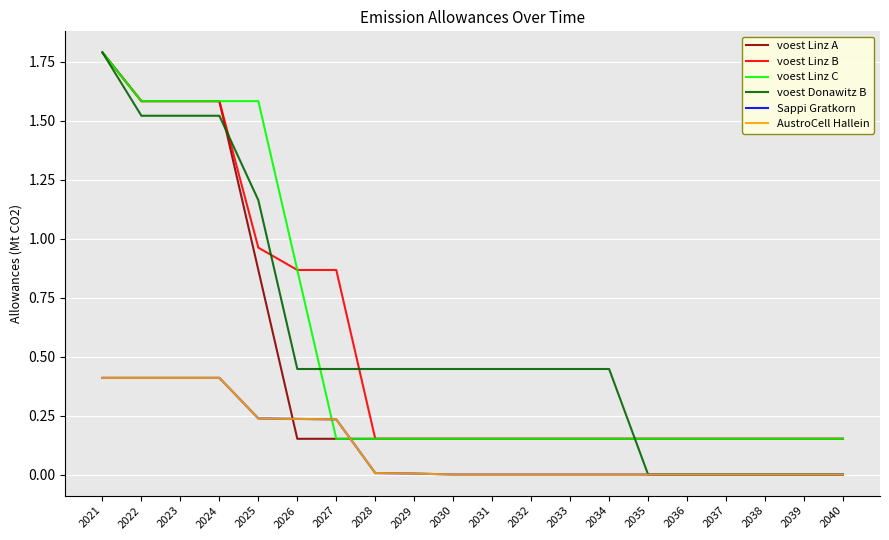

Rank the series by their maximum value, from lowest to highest.

Sappi Gratkorn, AustroCell Hallein, voest Linz A, voest Linz B, voest Linz C, voest Donawitz B